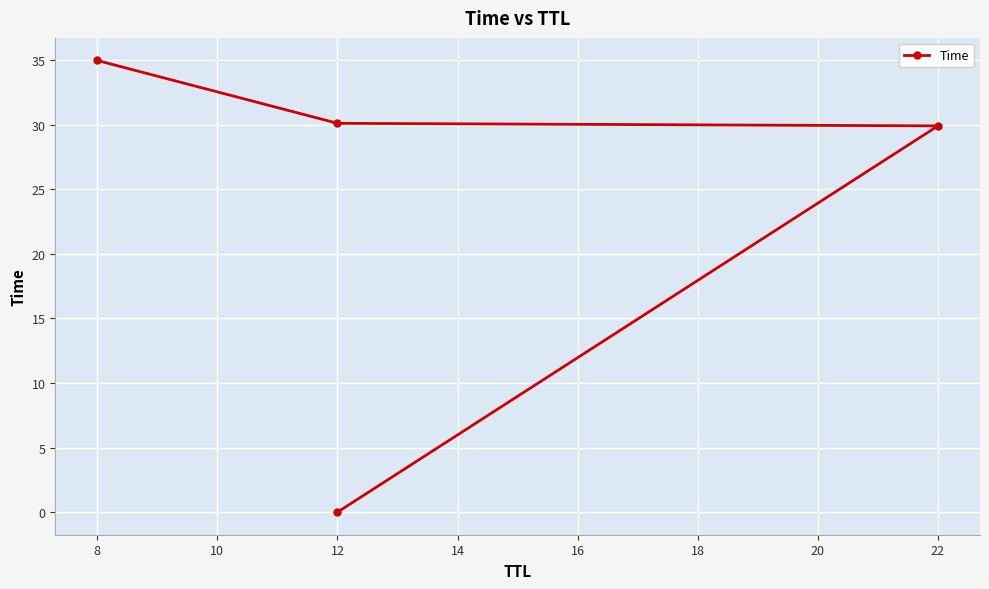

What is the maximum value shown in the chart?

35.0